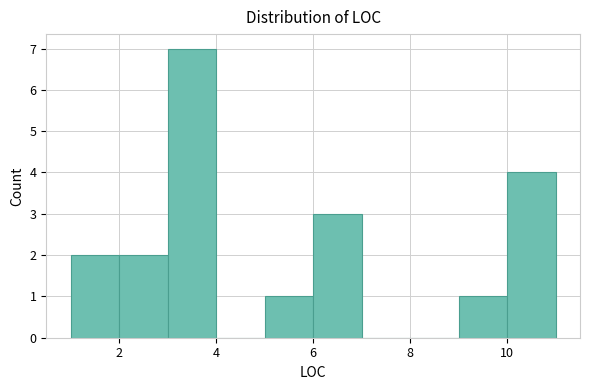

Reading left to right, list every bar in this chart as the range it spans on the x-axis followed by its height. The values are not printed on the chart, so give them approximately, as read against the axis.

1 to 2: 2
2 to 3: 2
3 to 4: 7
4 to 5: 0
5 to 6: 1
6 to 7: 3
7 to 8: 0
8 to 9: 0
9 to 10: 1
10 to 11: 4